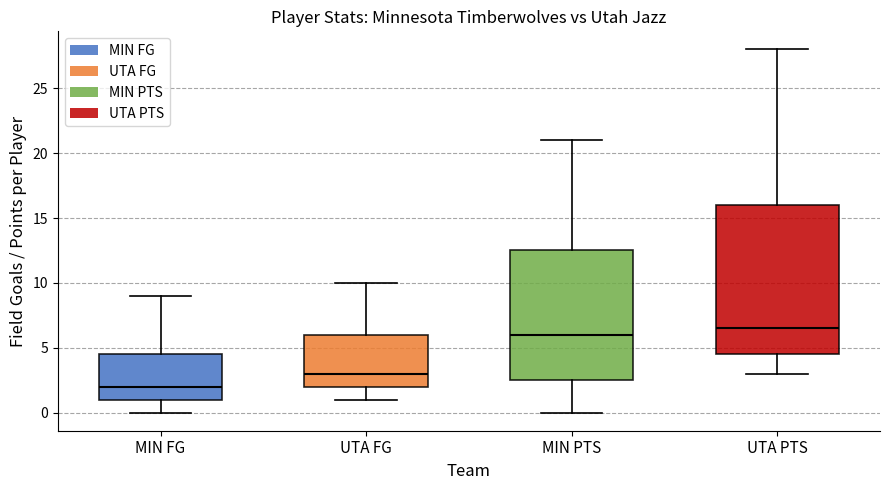

Reading left to right, transcribe this box plot: for each box, give where its median line is, the range the box spans, and where its two whiskers end, as read against the y-axis. The values are not printed on the chart, so give them approximately, as read against the axis.

MIN FG: median 2.0, box 1.0 to 4.5, whiskers 0.0 to 9.0
UTA FG: median 3.0, box 2.0 to 6.0, whiskers 1.0 to 10.0
MIN PTS: median 6.0, box 2.5 to 12.5, whiskers 0.0 to 21.0
UTA PTS: median 6.5, box 4.5 to 16.0, whiskers 3.0 to 28.0